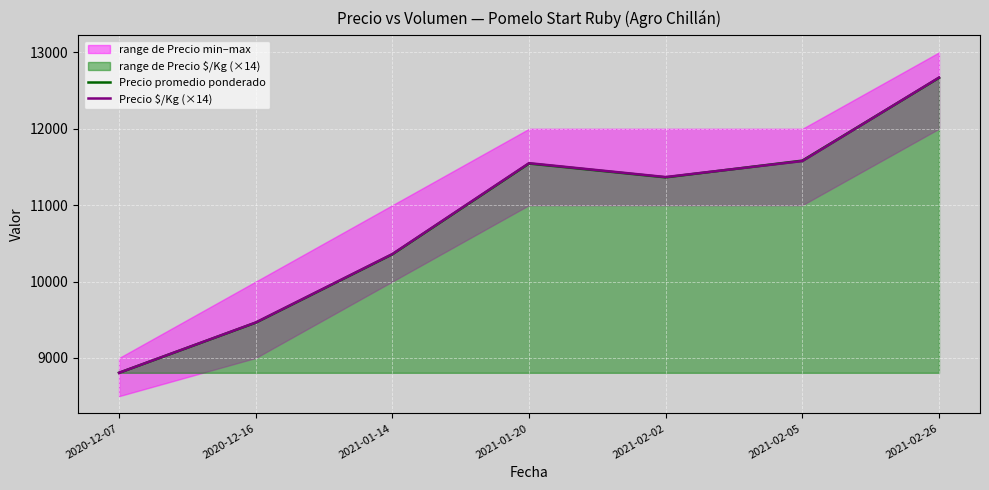

Between which two adjacent categories do Precio promedio ponderado and Precio $/Kg (×14) first intersect?

2021-02-02 and 2021-02-05